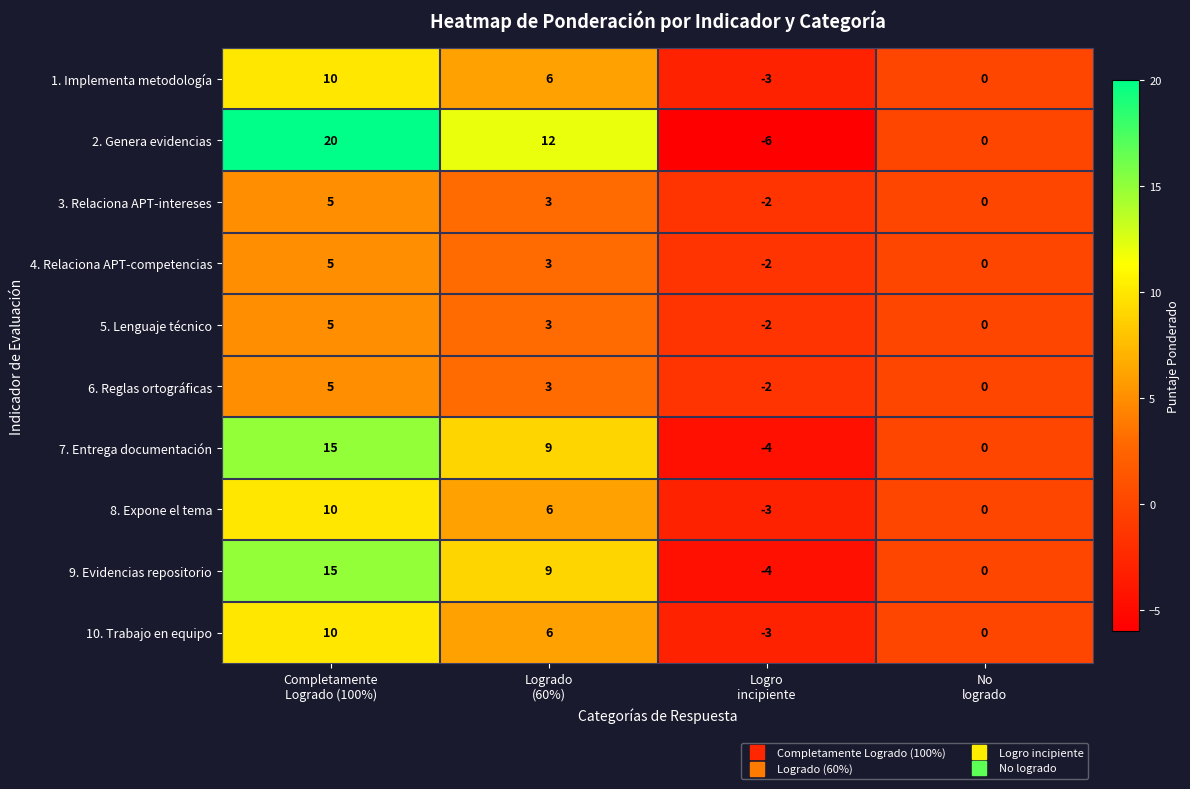

What is the lowest value of the 1. Implementa metodología series?

-3